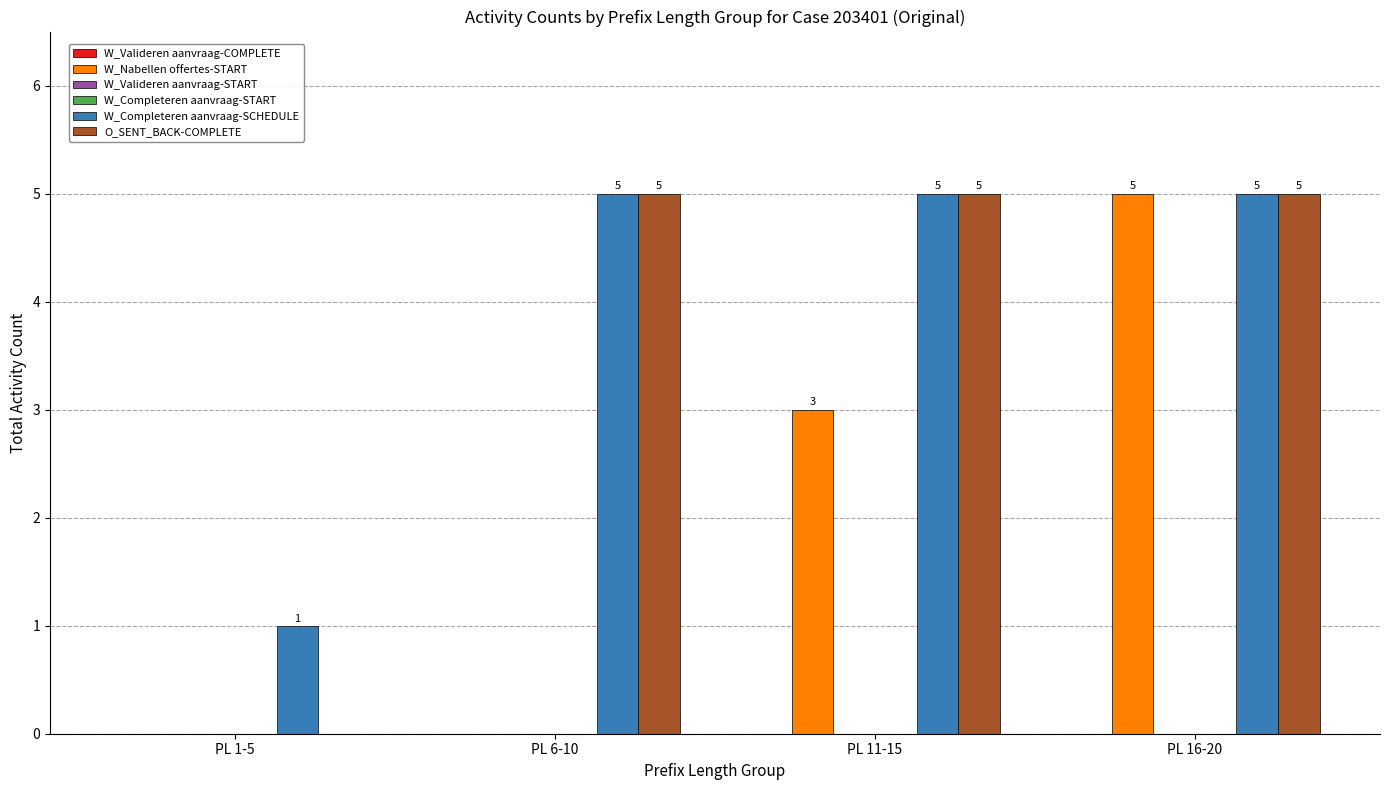

Which has a higher value, PL 1-5 or PL 16-20?

PL 1-5